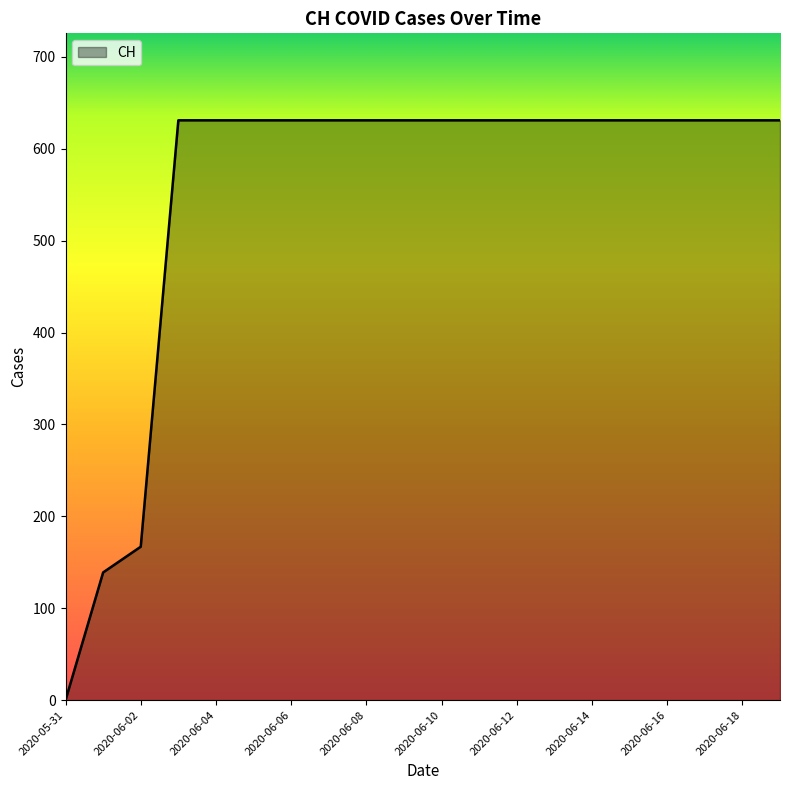

Does the chart have visible grid lines?

No